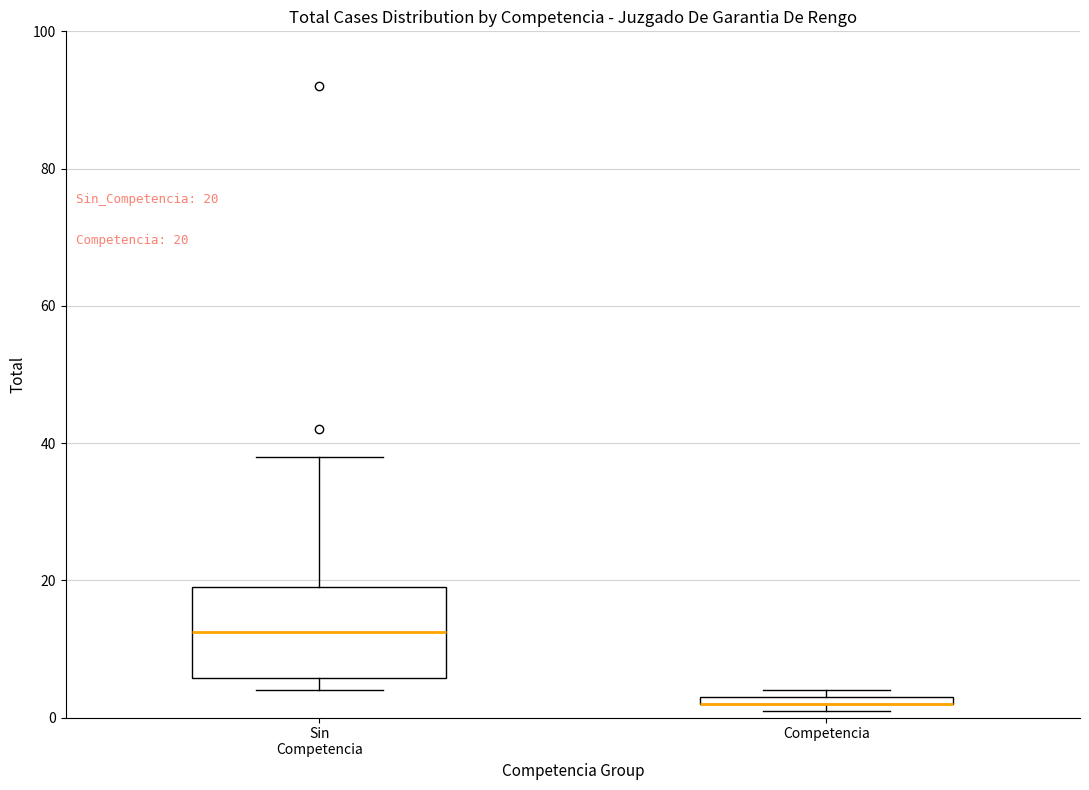

Comparing the boxes themselves (not the whiskers), which one is the tallest?

Sin Competencia